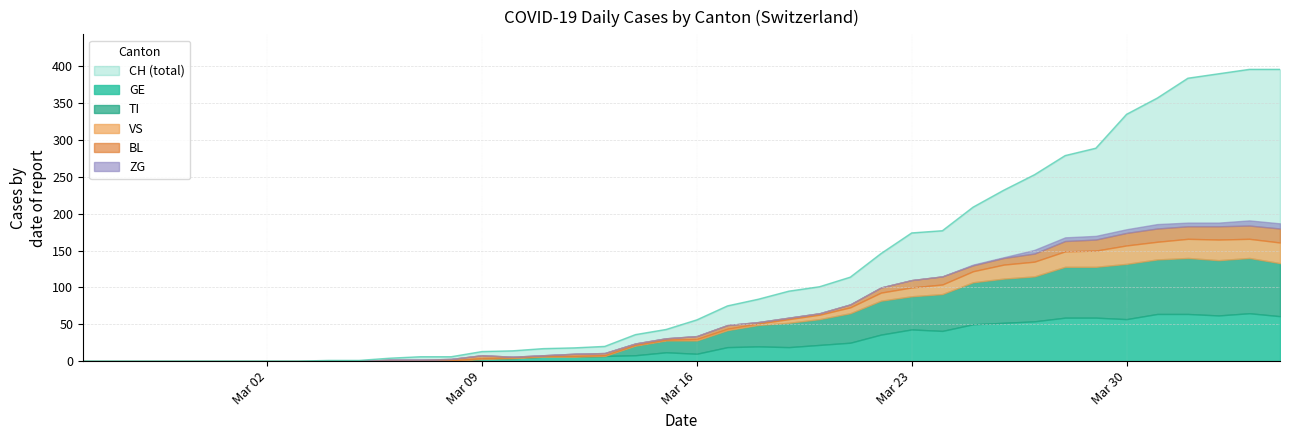

How many categories are shown in the chart?

40